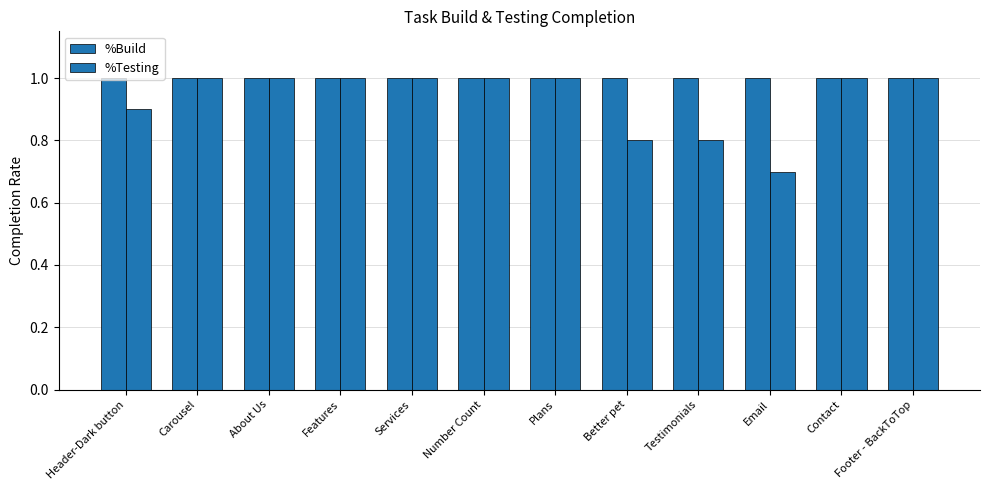

List the labels in order of %Testing value, largest first.

Carousel, About Us, Features, Services, Number Count, Plans, Contact, Footer - BackToTop, Header-Dark button, Better pet, Testimonials, Email